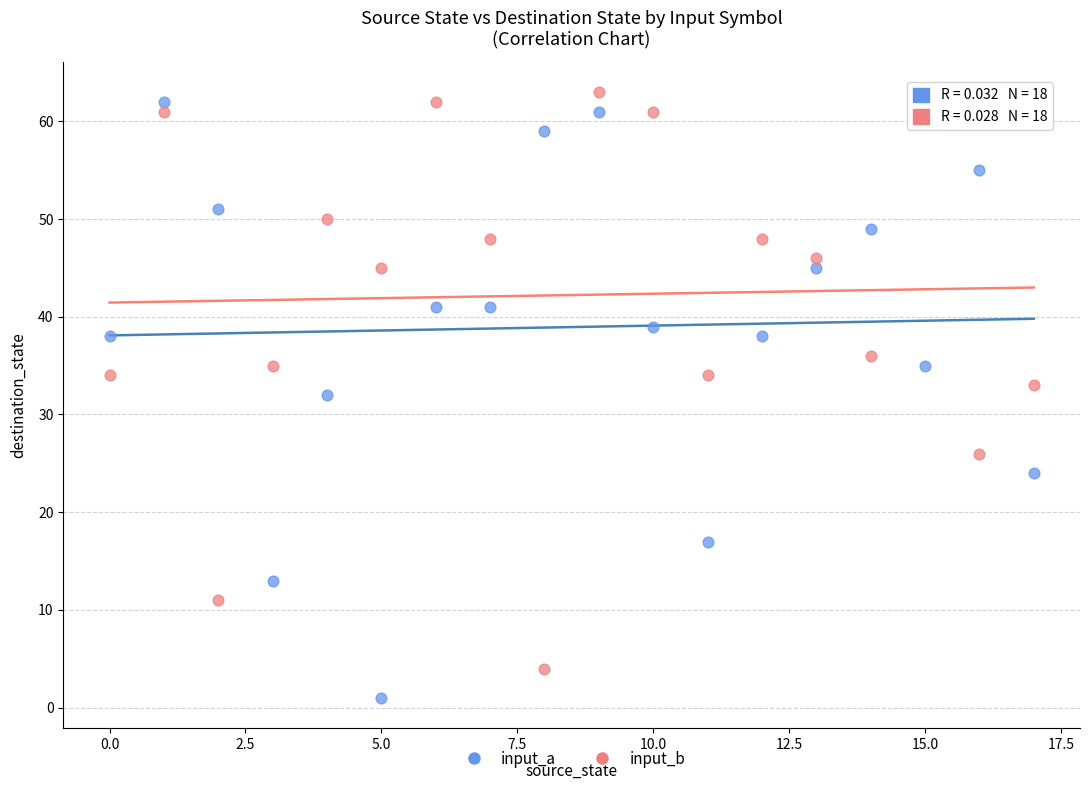

Which series contains the lowest Y value?

input_a